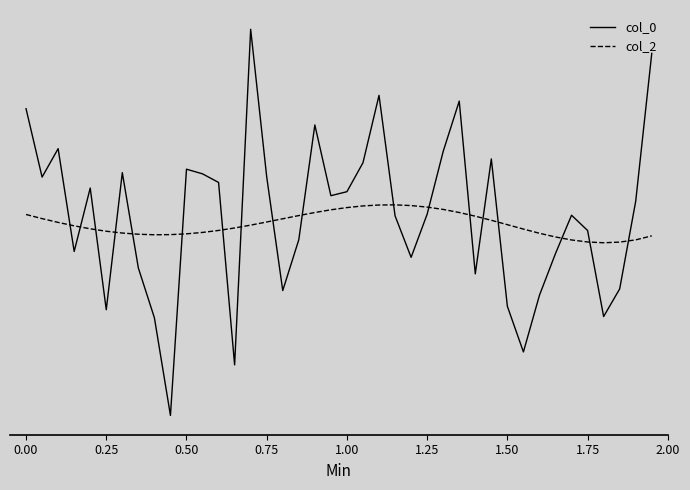

Does the chart have visible grid lines?

No